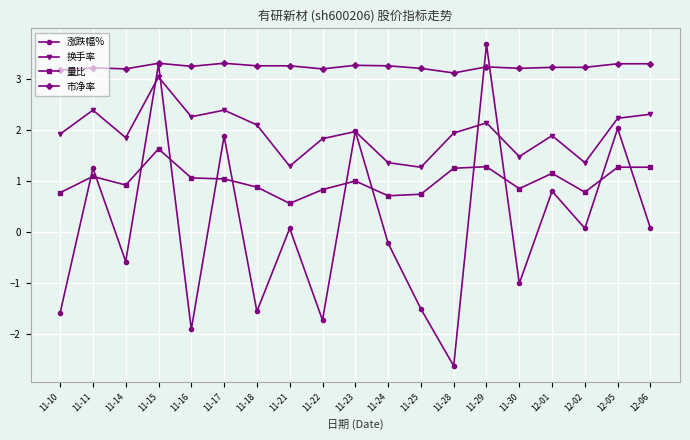

What are all the series names shown in the legend?

涨跌幅%, 换手率, 量比, 市净率